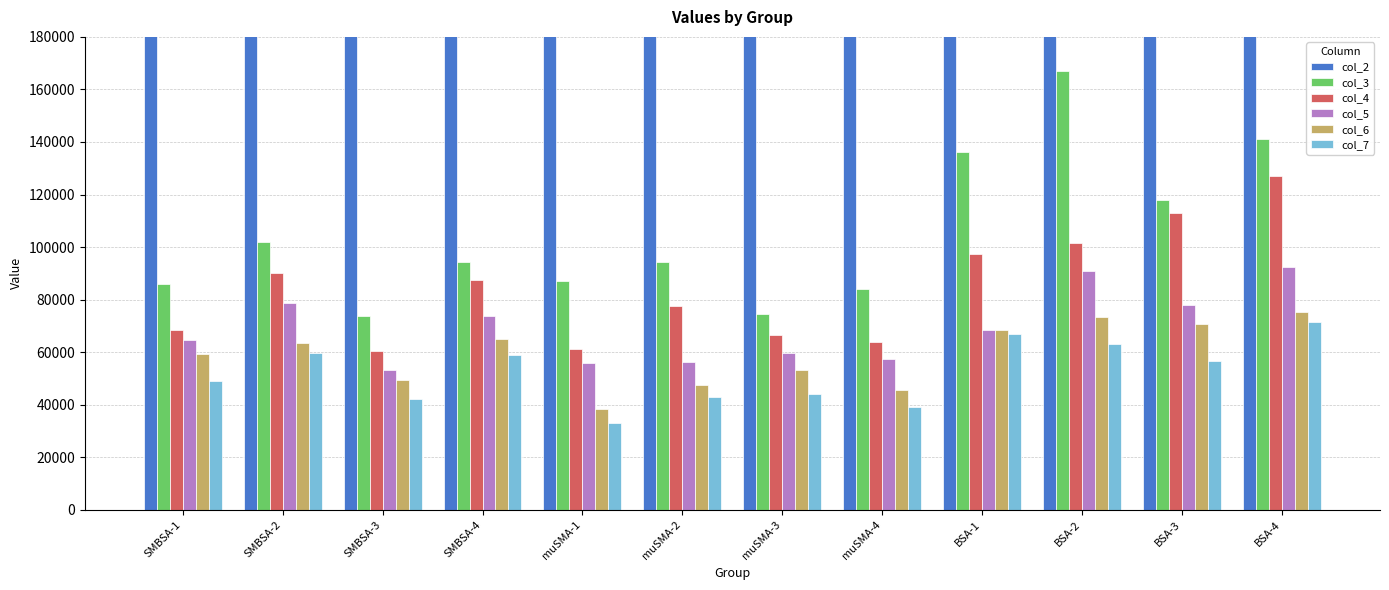

What is the sum of the col_3 values at BSA-3 and BSA-4?

258719.5